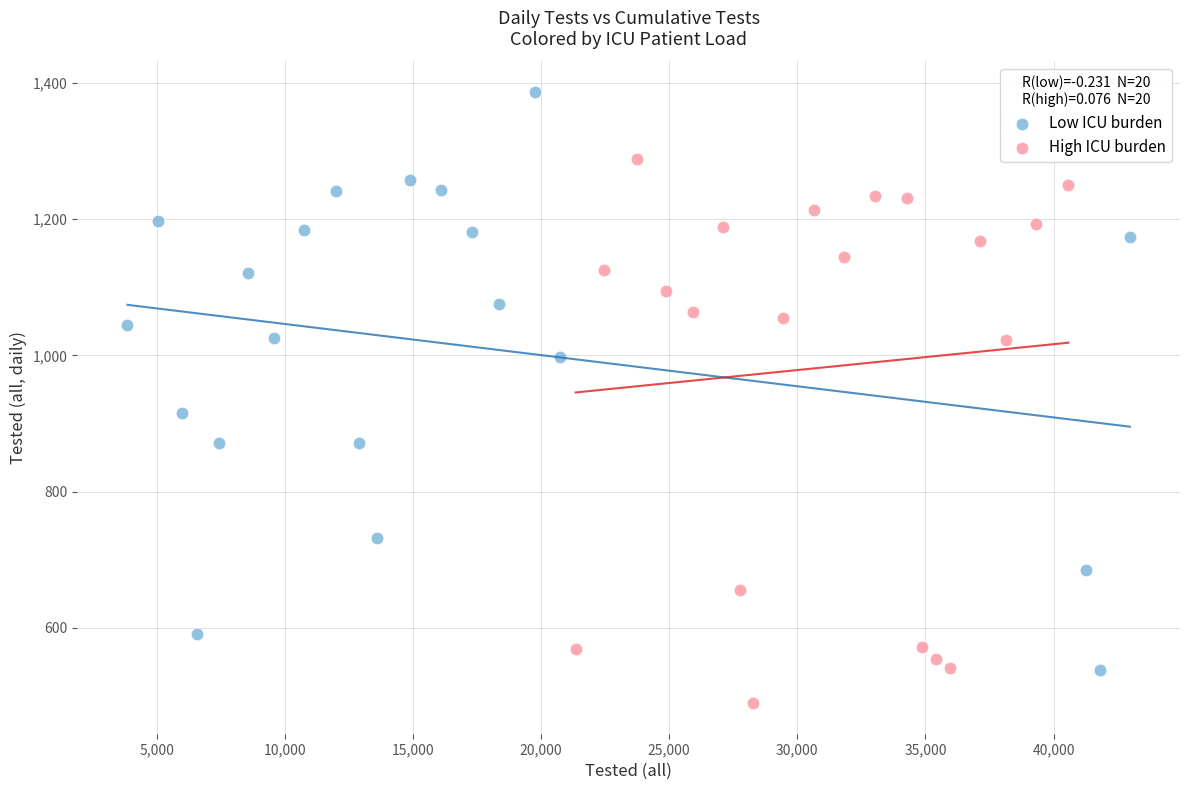

Which series has the largest Y range (max minus min)?

Low ICU burden